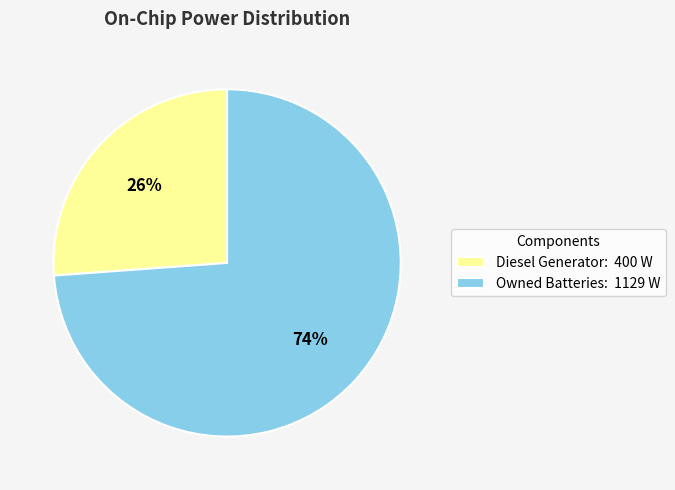

To the nearest percent, what is the average slice percentage?

50%